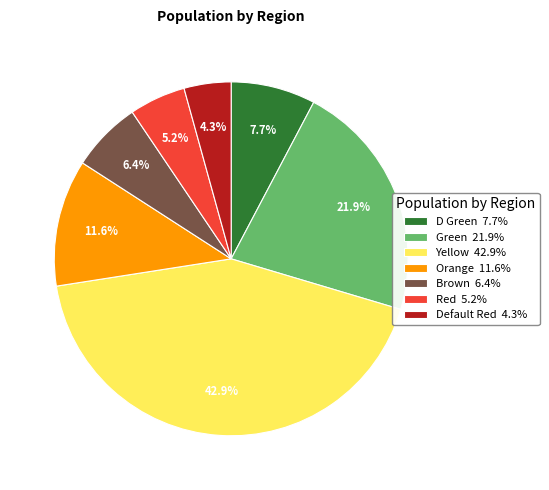

Does Red account for over 50% of the chart?

No